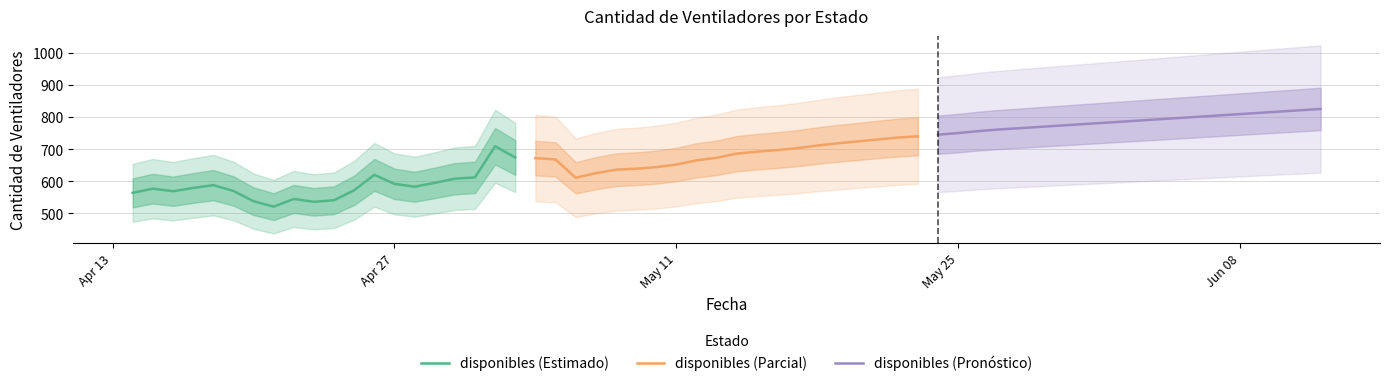

What is the sum of all disponibles (Parcial) values?

13622